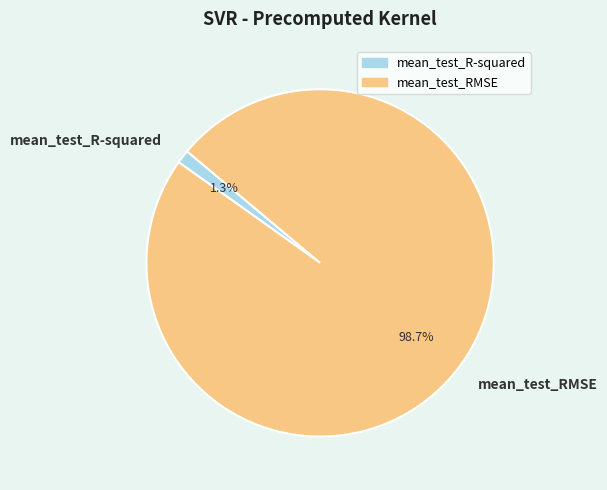

Which category has the smallest portion of the pie?

mean_test_R-squared